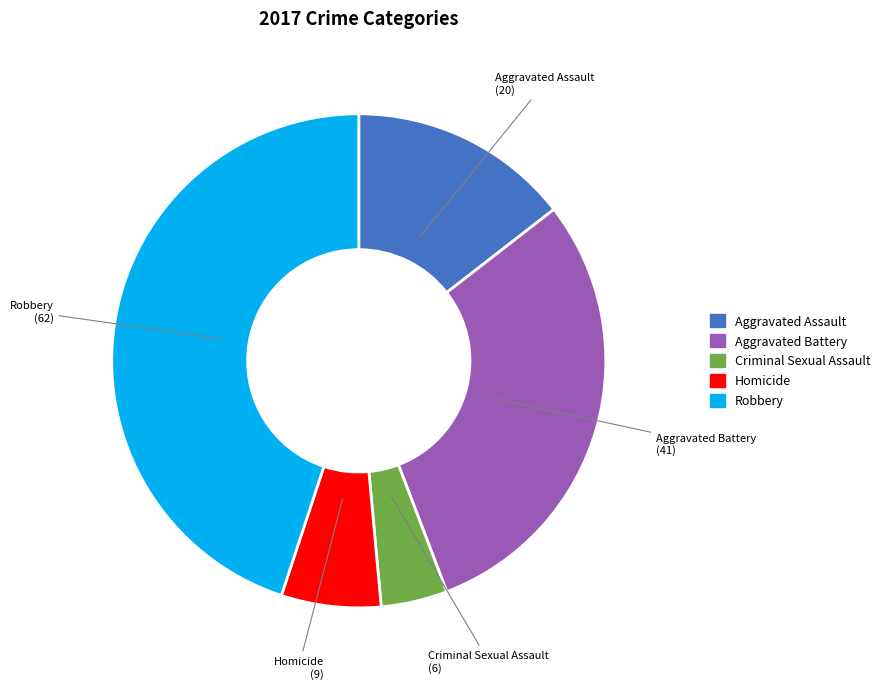

Approximately how many times larger is the value at Criminal Sexual Assault compared to Aggravated Battery?

0.1